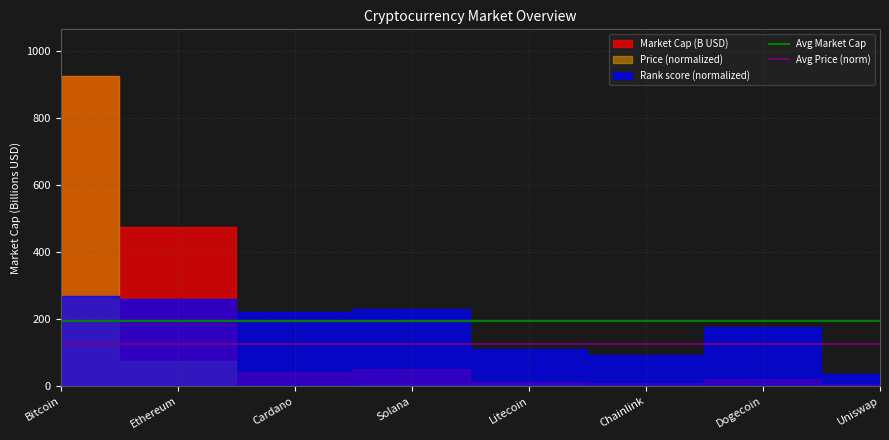

What is the average value of the Avg Market Cap series?

193.2